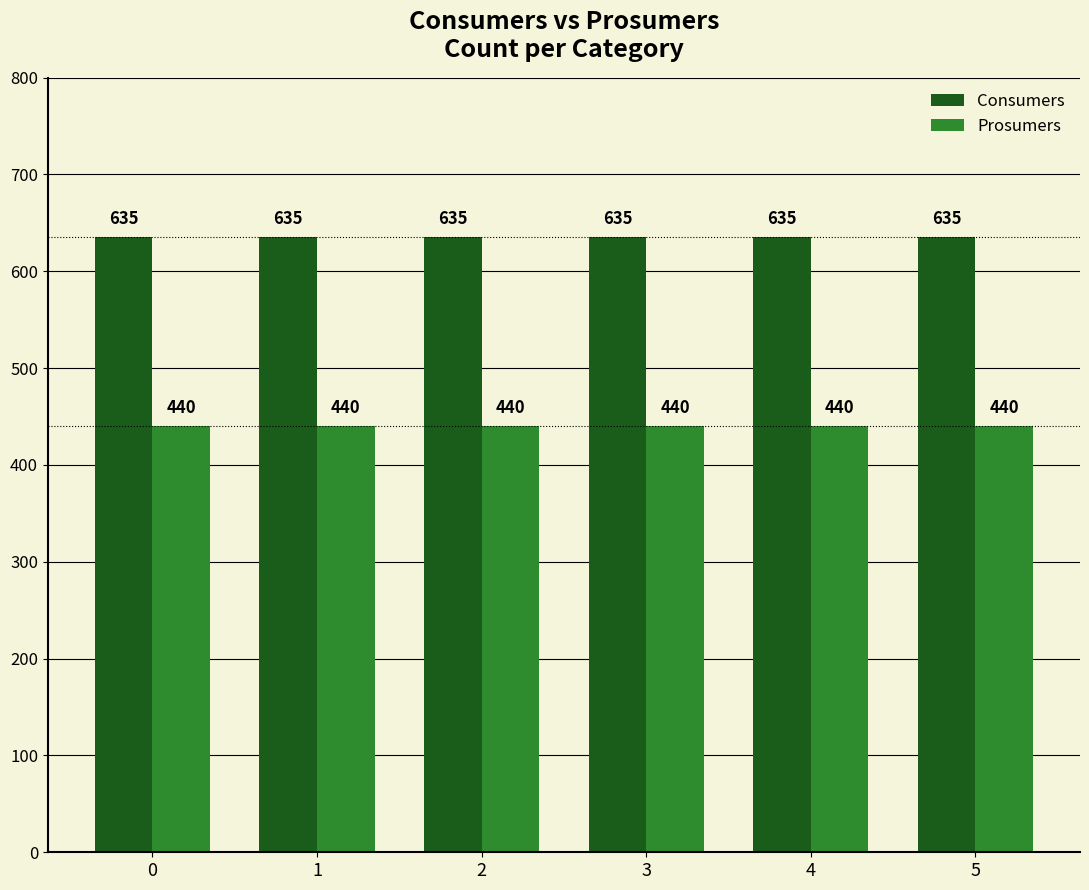

What is the lowest value of the Consumers series?

635